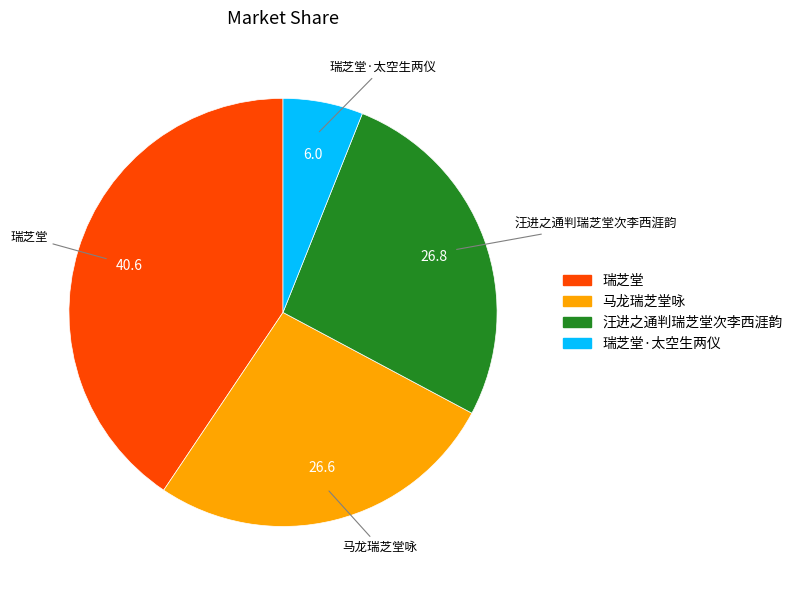

Is there any slice that represents more than half of the pie?

No